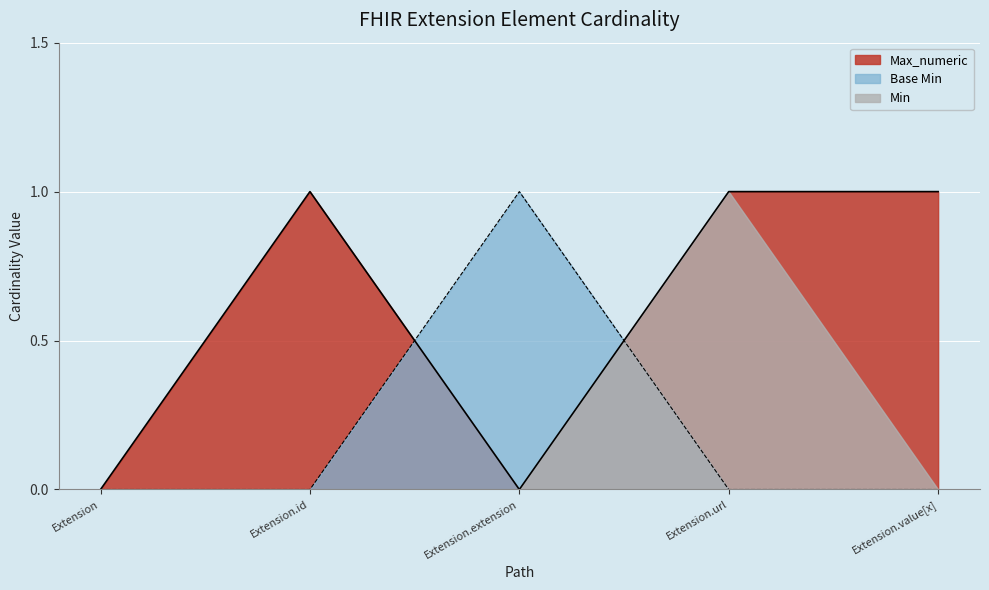

How many interior local peaks does the Max_numeric series have?

1